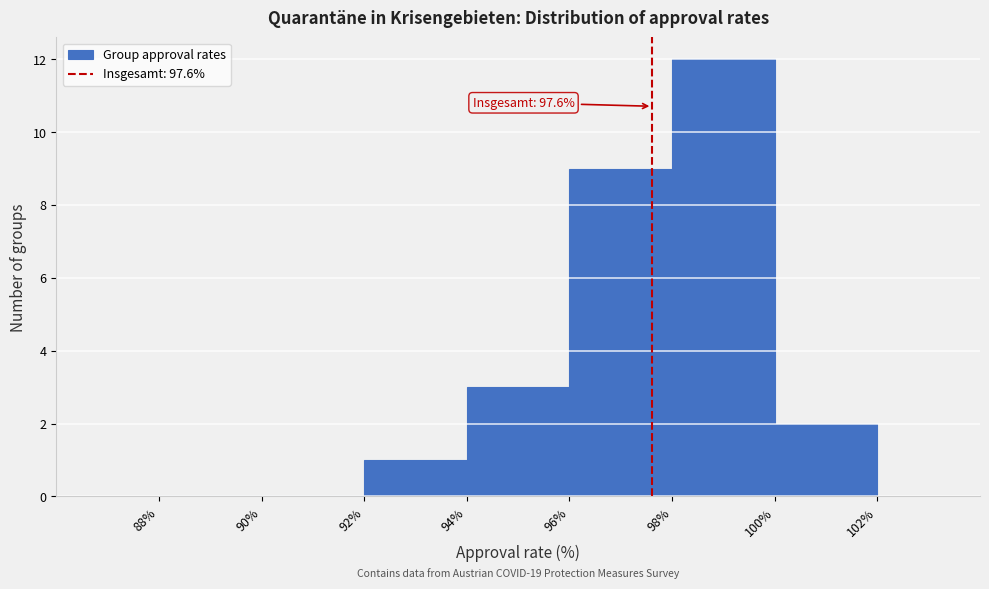

Over which range of the x-axis is the bar tallest?

98% to 100%